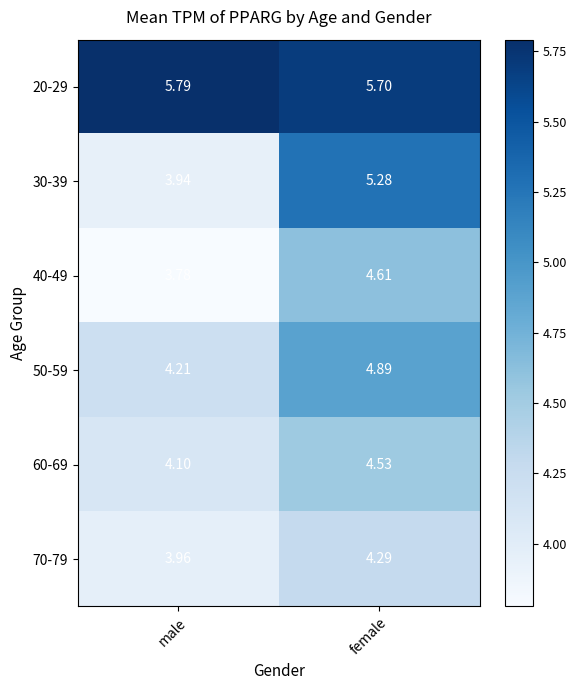

At which label does 70-79 reach its minimum?

male